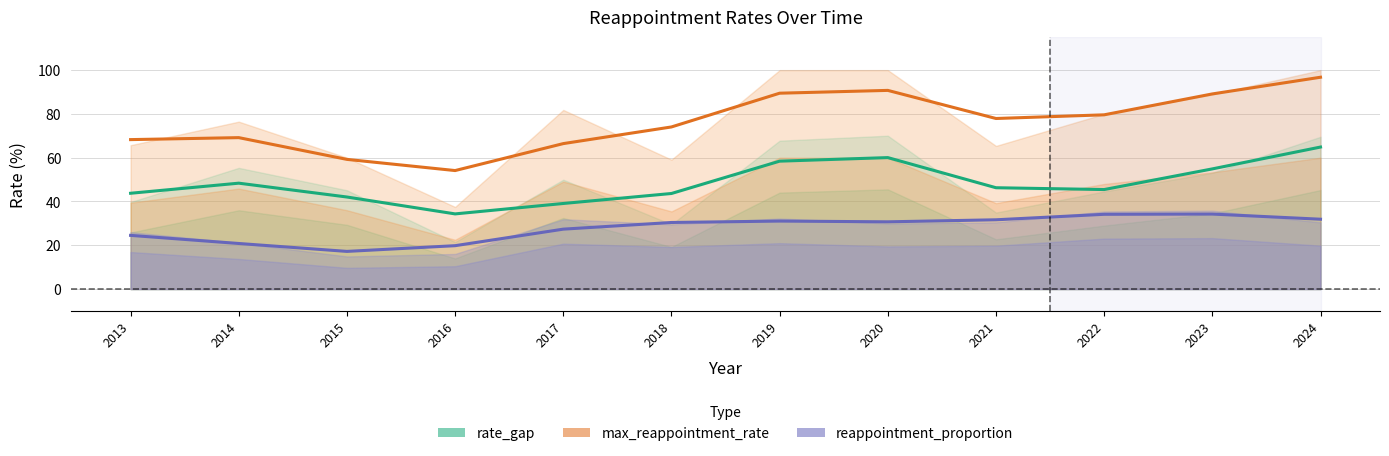

Count the number of data series in this chart.

3